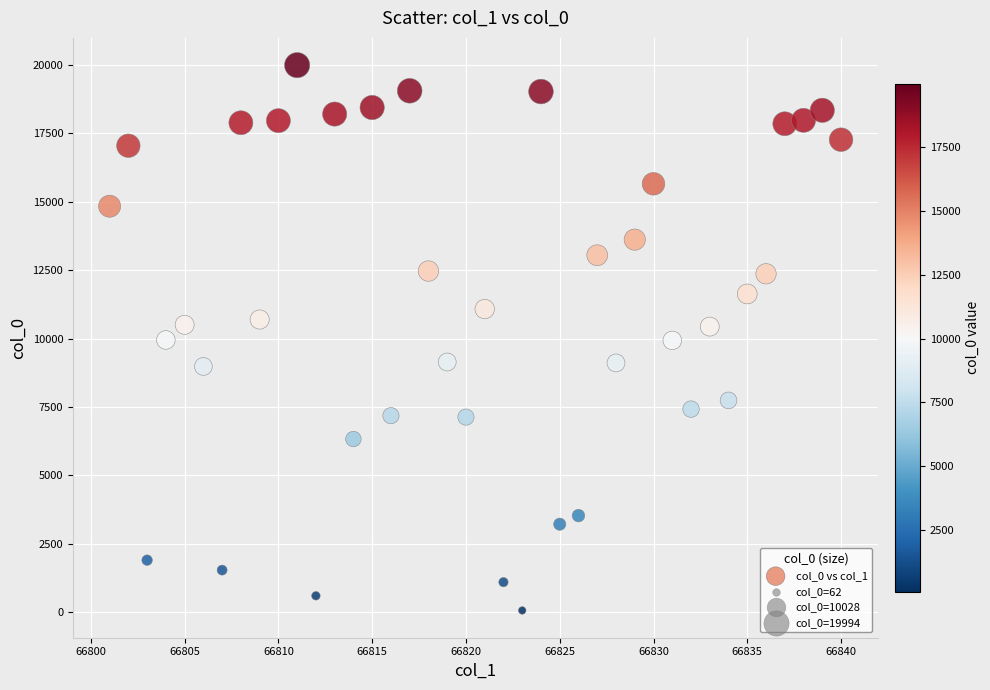

What is the range of X values (max minus min)?

39